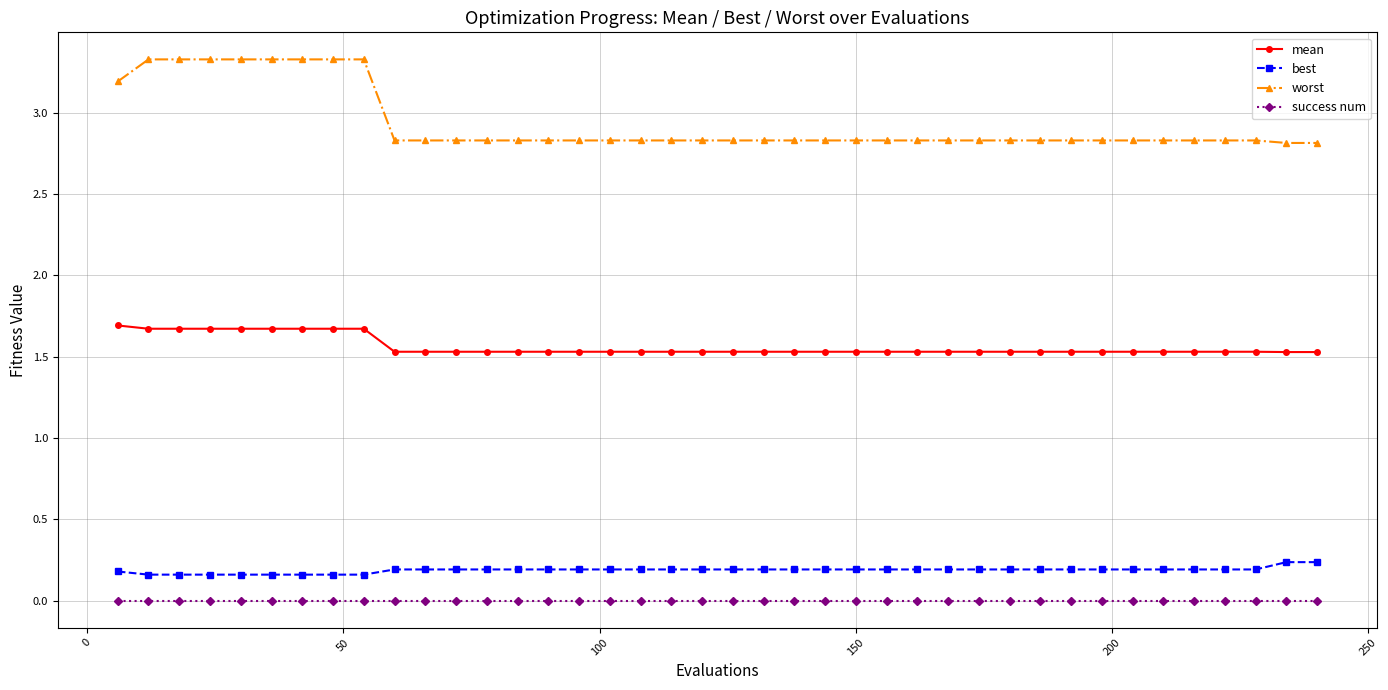

Does the chart have visible grid lines?

Yes